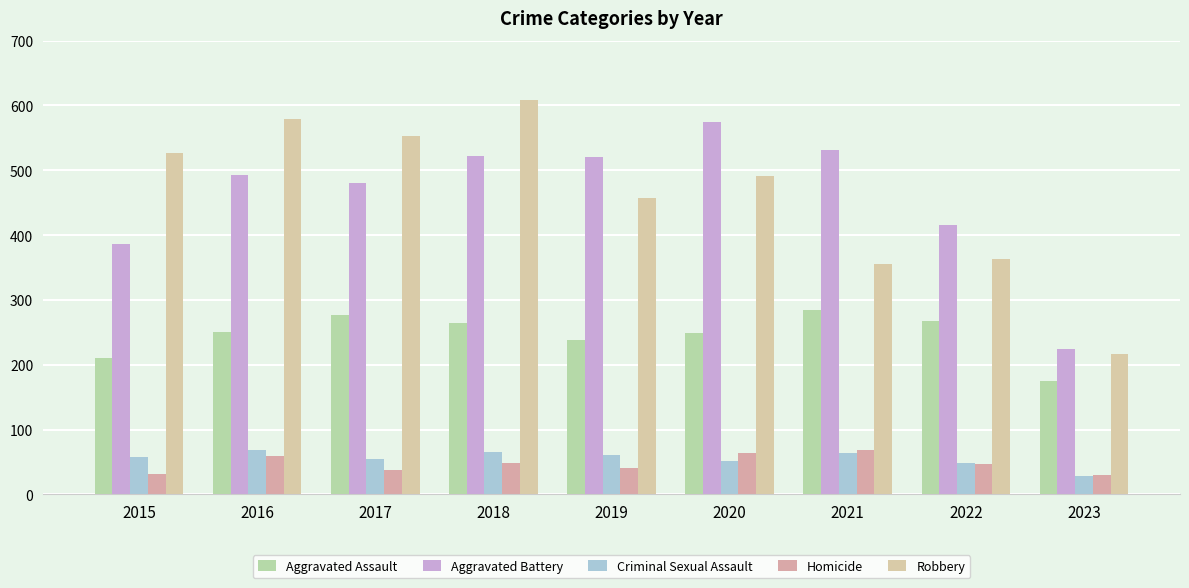

What is the spread (max minus min) of values at 2017?

516